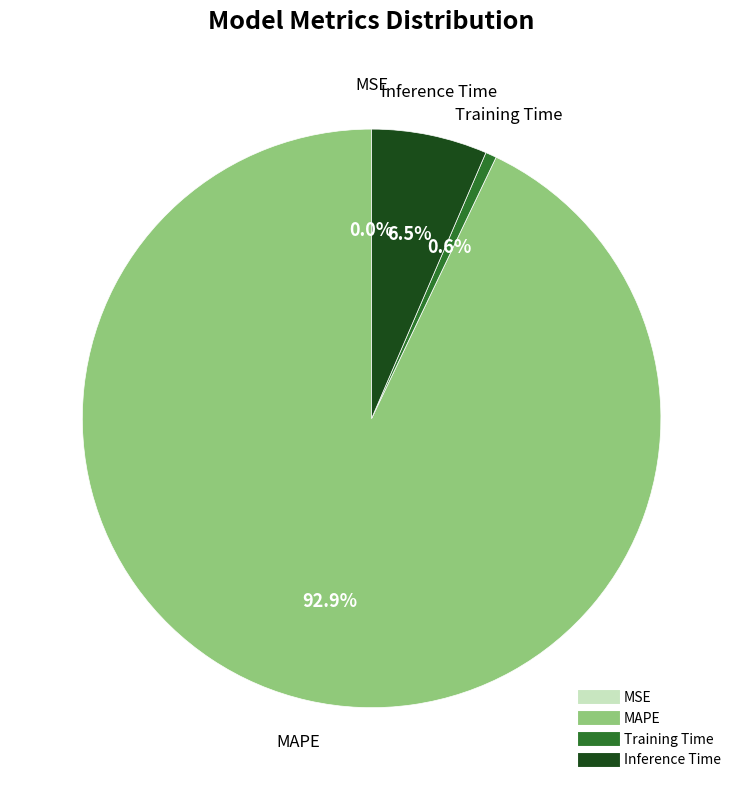

Is there any slice that represents more than half of the pie?

Yes